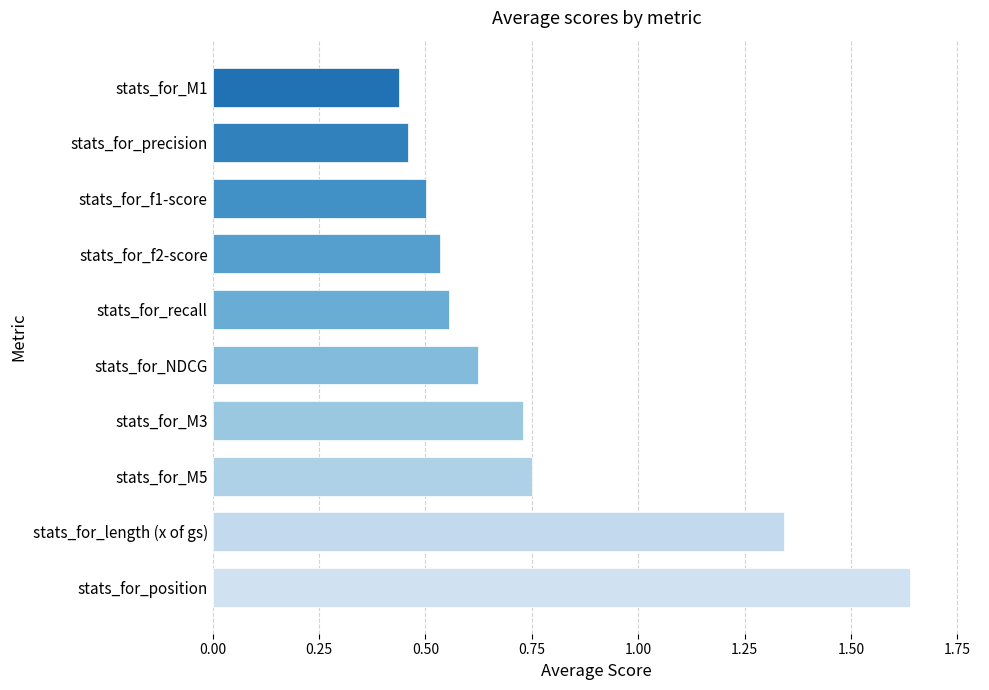

Which category has the highest value across all series?

stats_for_position